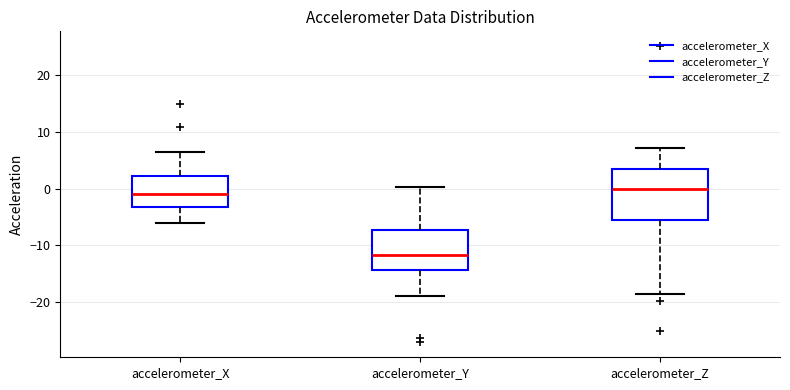

Where is the lower edge of the box for accelerometer_Y on the y-axis? The values are not printed on the chart, so give them approximately, as read against the axis.

-14